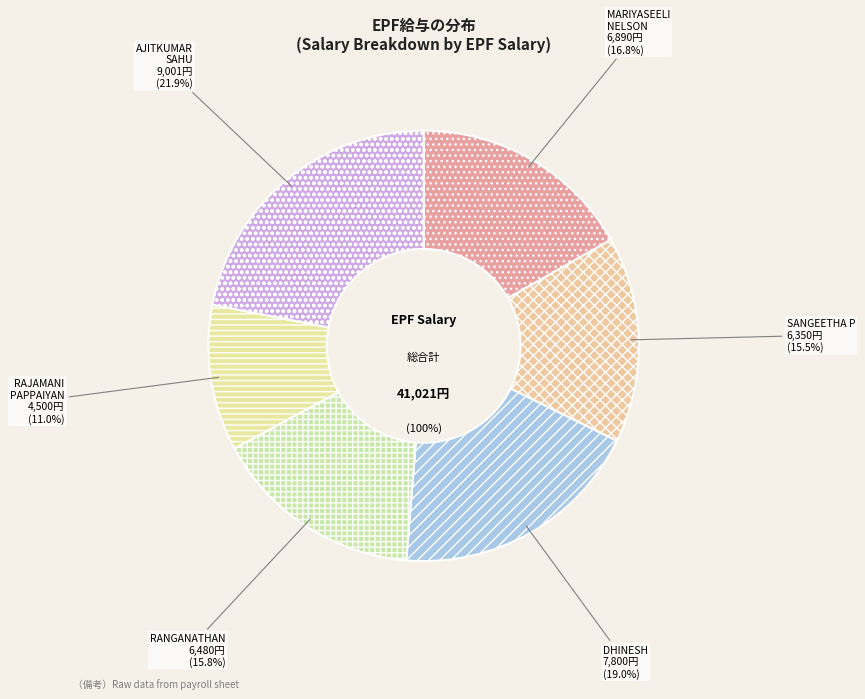

To the nearest percent, what is the average slice percentage?

17%